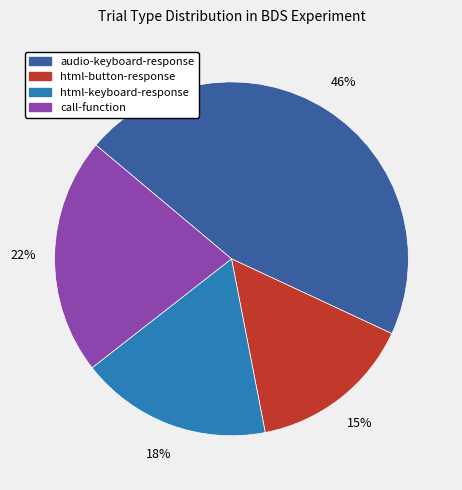

To the nearest percent, what is the difference between the call-function and html-button-response slice percentages?

7%